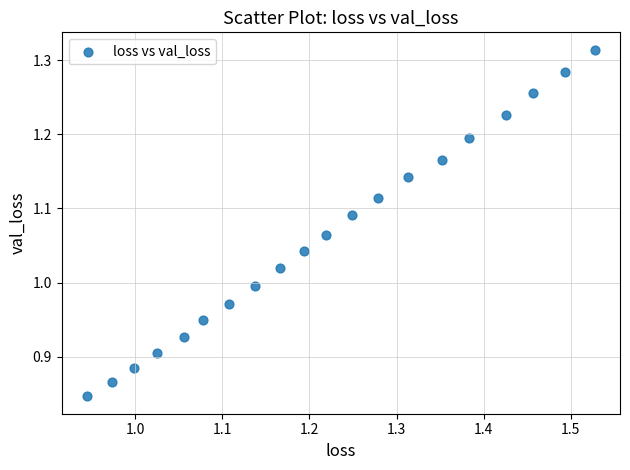

What is the range of X values (max minus min)?

0.6